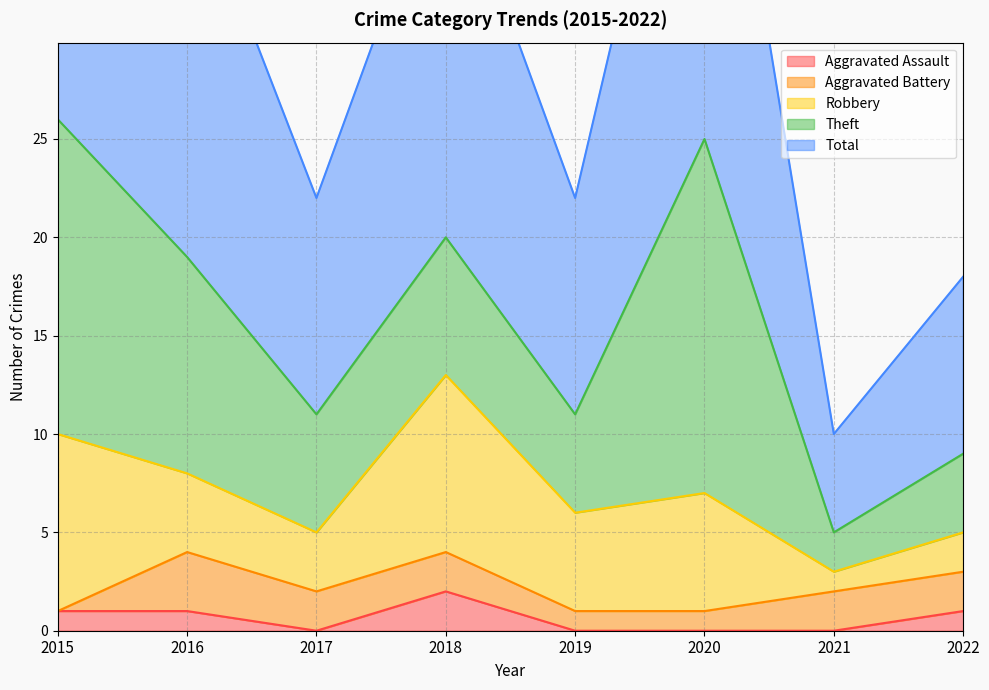

What is the value of the Aggravated Assault point at the 4th from the left?

2